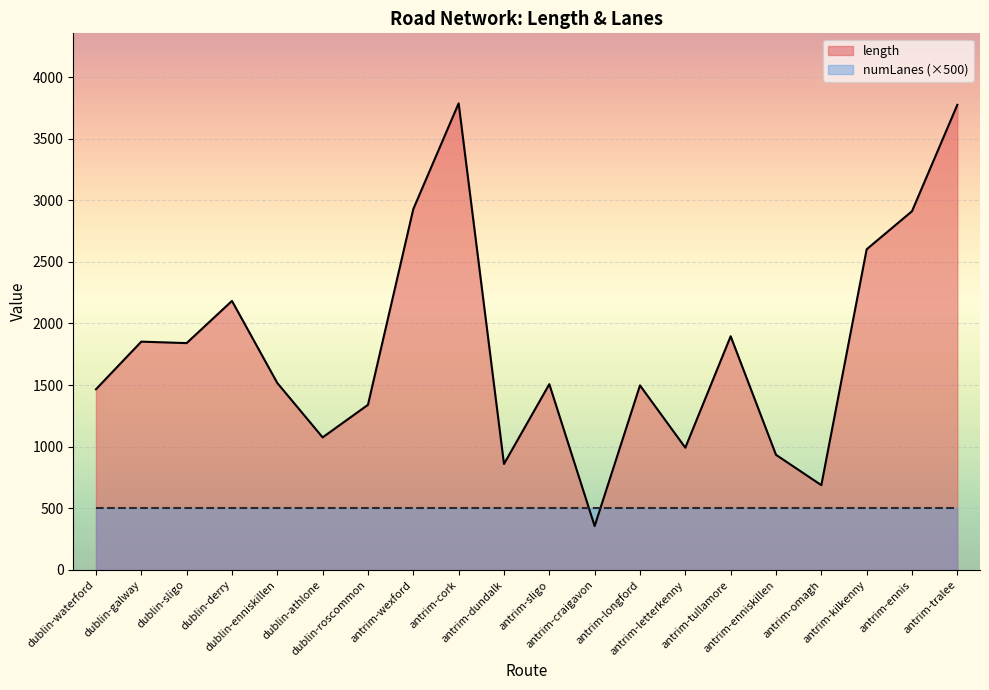

What is the average value?

1800.4